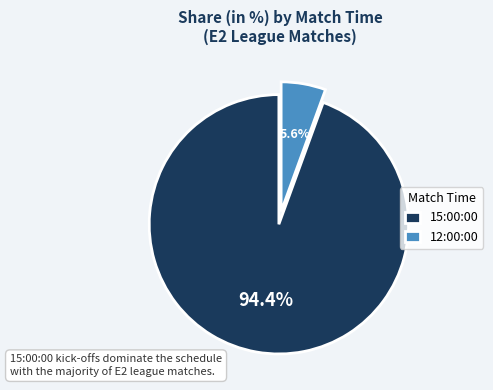

Between 15:00:00 and 12:00:00, which is larger?

15:00:00